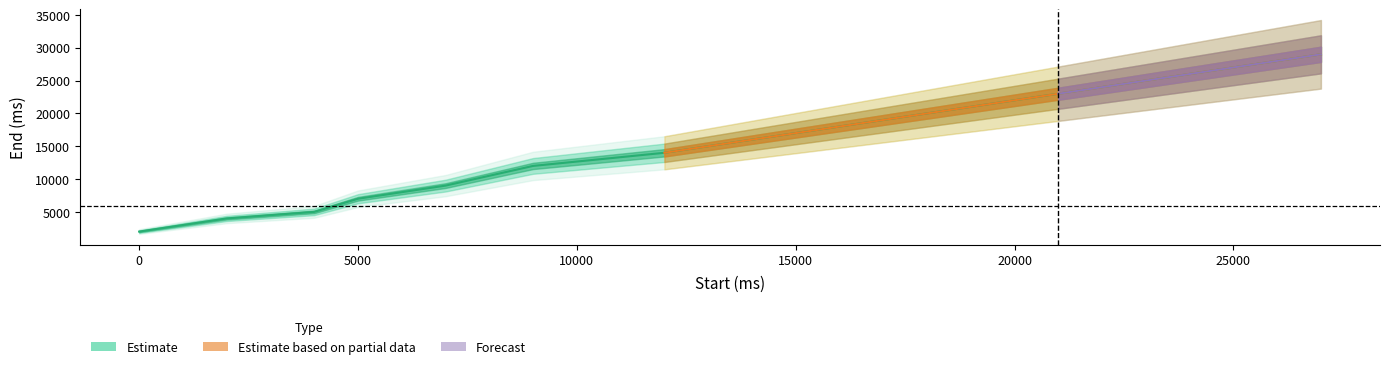

What is the maximum value shown in the chart?

29000